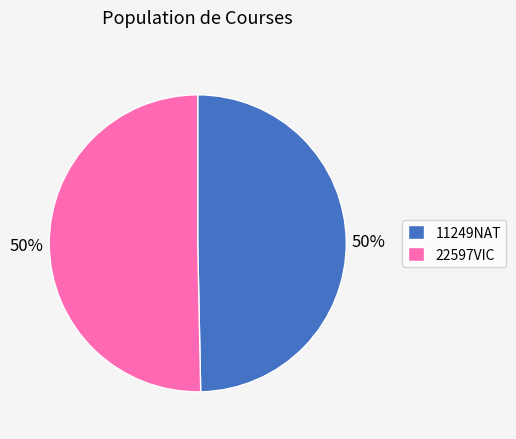

Do 11249NAT and 22597VIC together represent more than half of the pie?

Yes